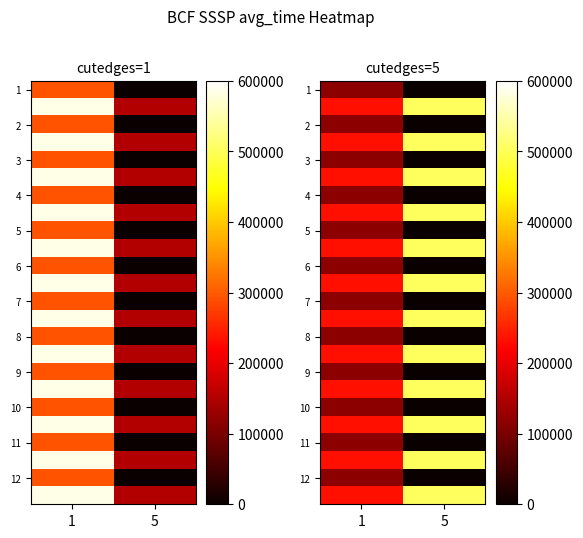

How many data points in 12 are less than 117520?

1